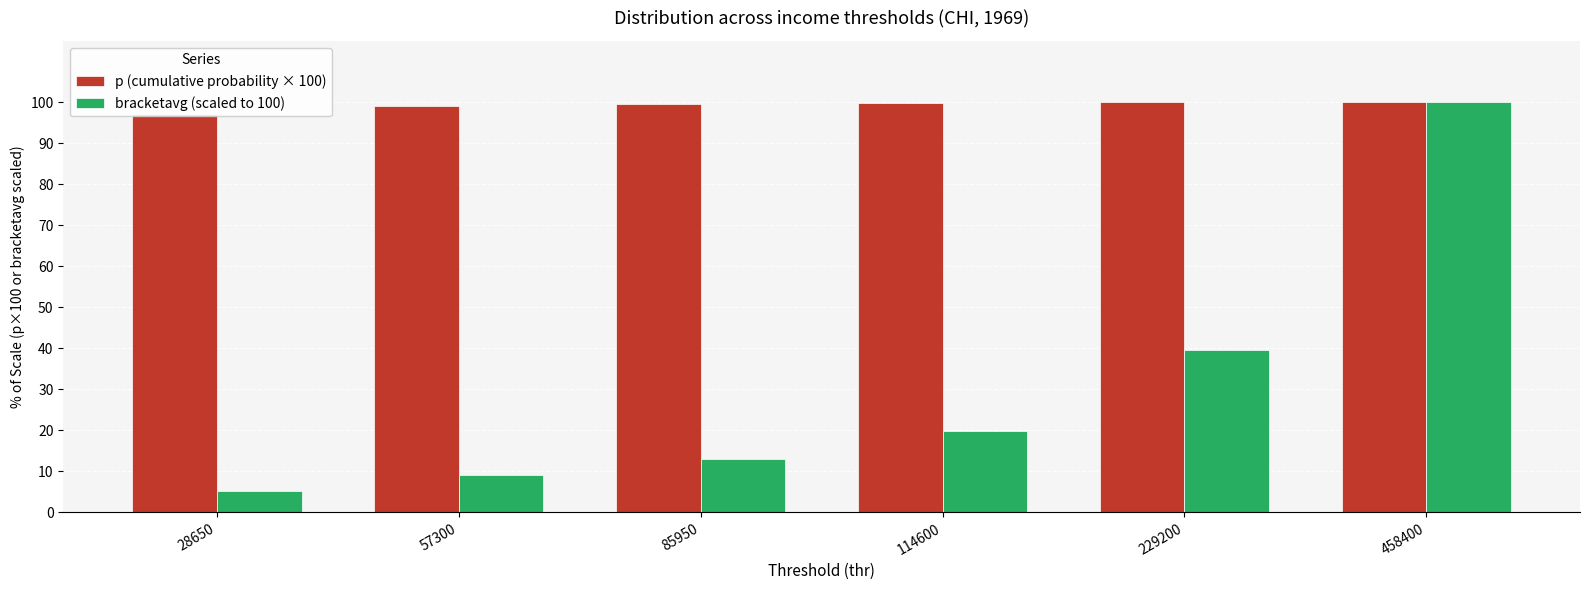

How many series are shown in this chart?

2